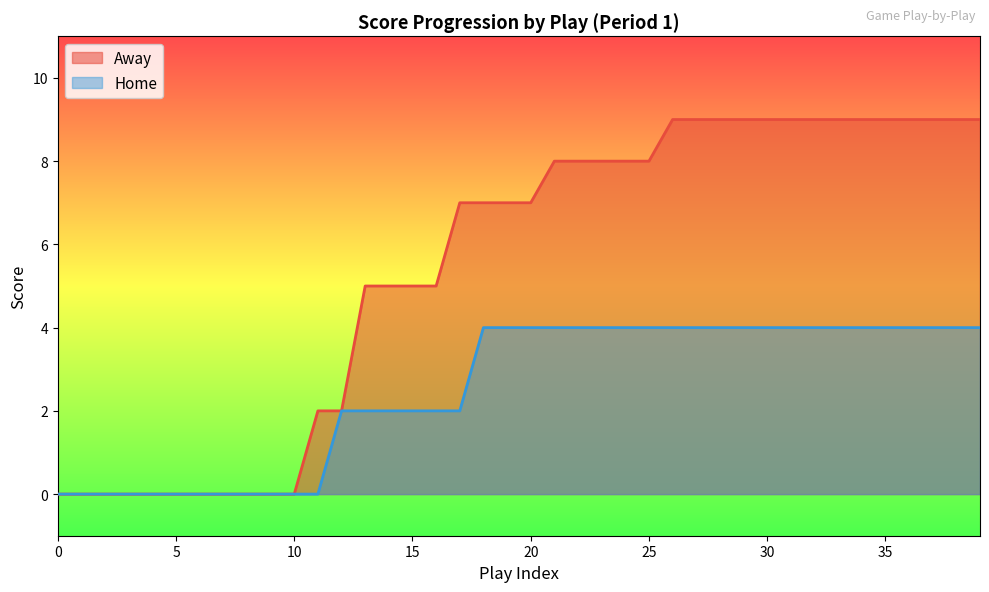

How many lines are shown in the chart?

2